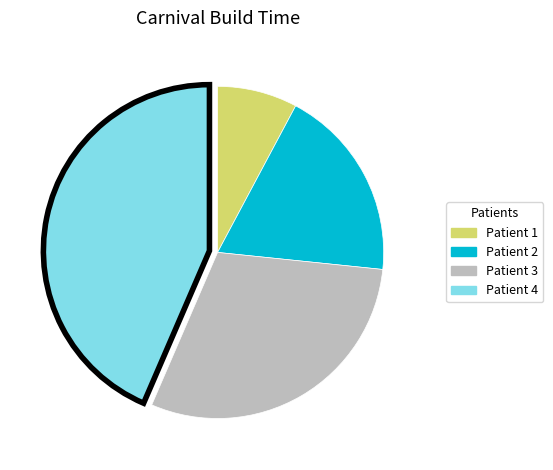

Is there any slice that represents more than half of the pie?

No